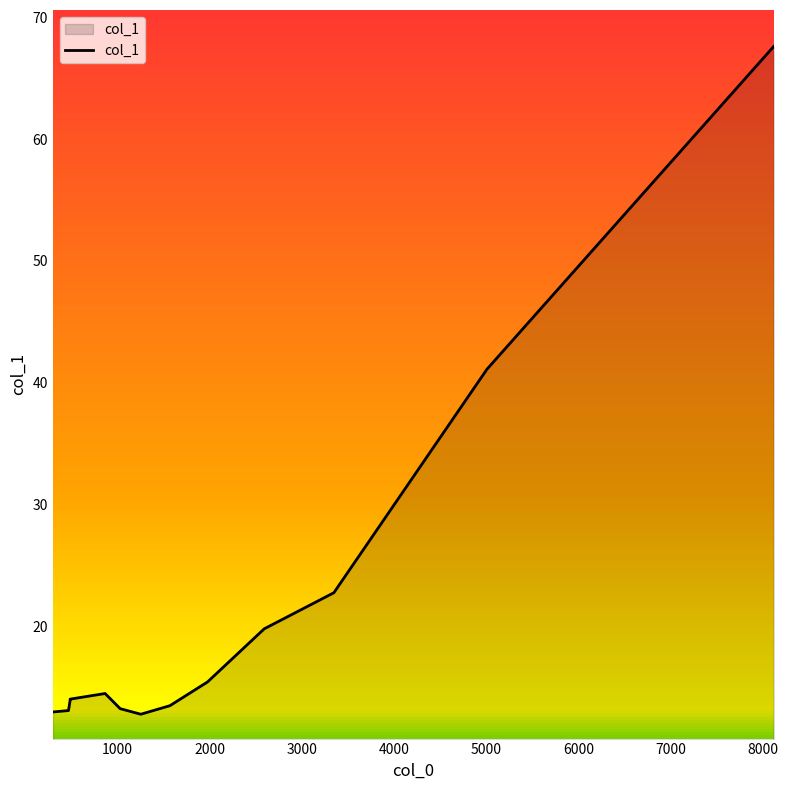

How many lines are shown in the chart?

1